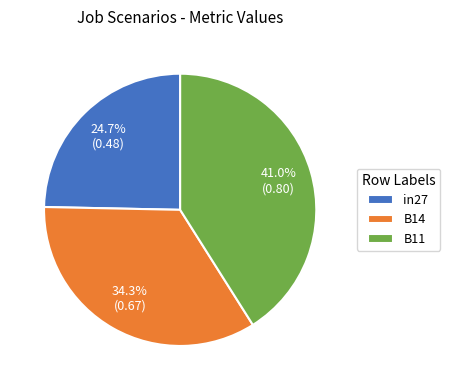

How many segments does this pie chart have?

3